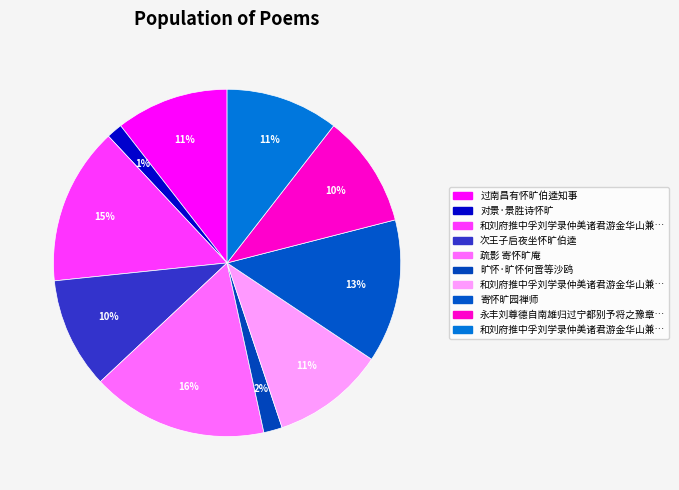

Rank the categories by value from lowest to highest.

对景·景胜诗怀旷, 旷怀·旷怀何啻等沙鸥, 次王子启夜坐怀旷伯逵, 永丰刘尊德自南雄归过宁都别予将之豫章因怀旷伯逵赋别念二韵仍以呈旷也, 过南昌有怀旷伯逵知事, 和刘府推中孚刘学录仲美诸君游金华山兼怀旷监州二首 其一, 和刘府推中孚刘学录仲美诸君游金华山兼怀旷监州二首 其二, 寄怀旷园禅师, 和刘府推中孚刘学录仲美诸君游金华山兼怀旷监州二首, 疏影 寄怀旷庵